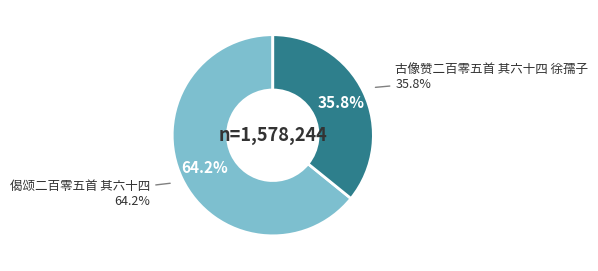

How much of the chart is everything except 古像赞二百零五首 其六十四 徐孺子?

64.2%